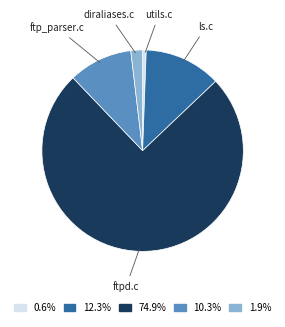

How many segments does this pie chart have?

5